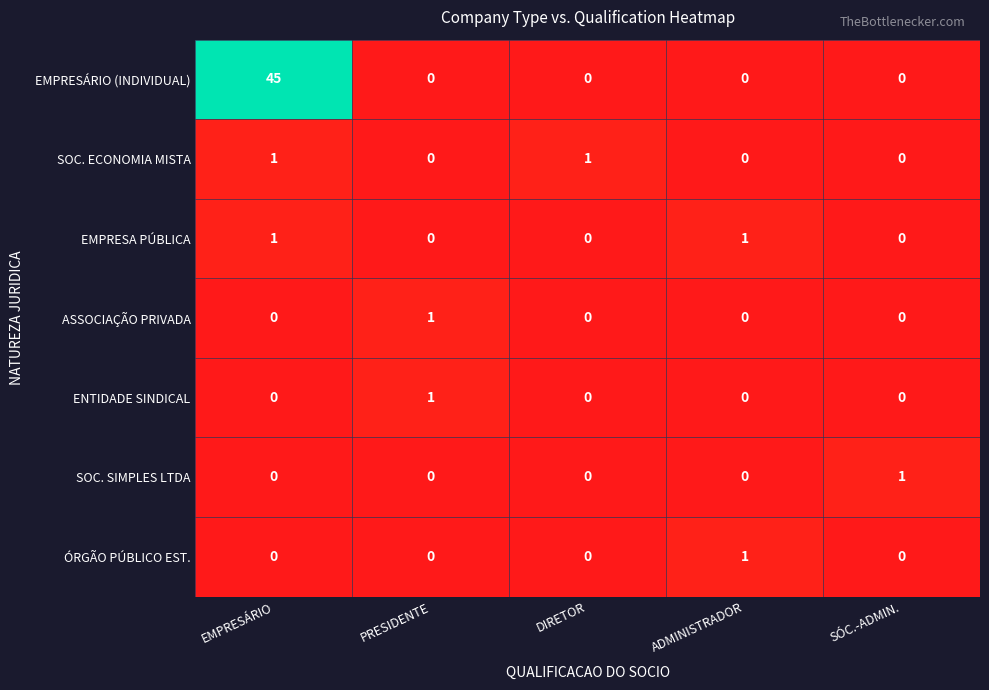

Which series has the widest spread of values?

EMPRESÁRIO (INDIVIDUAL)